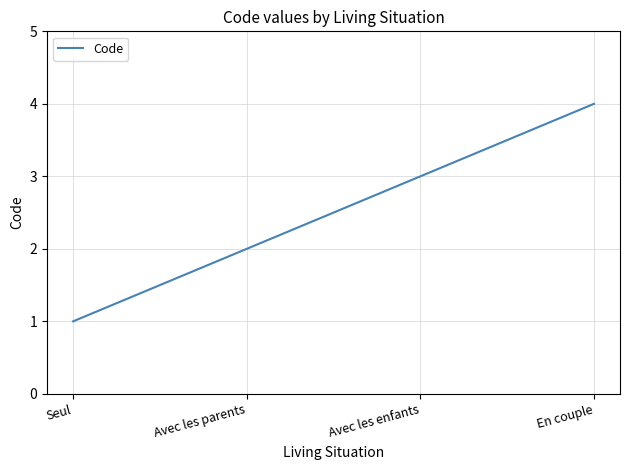

Reading left to right, transcribe all the data shown in this chart.

Seul=1	Avec les parents=2	Avec les enfants=3	En couple=4